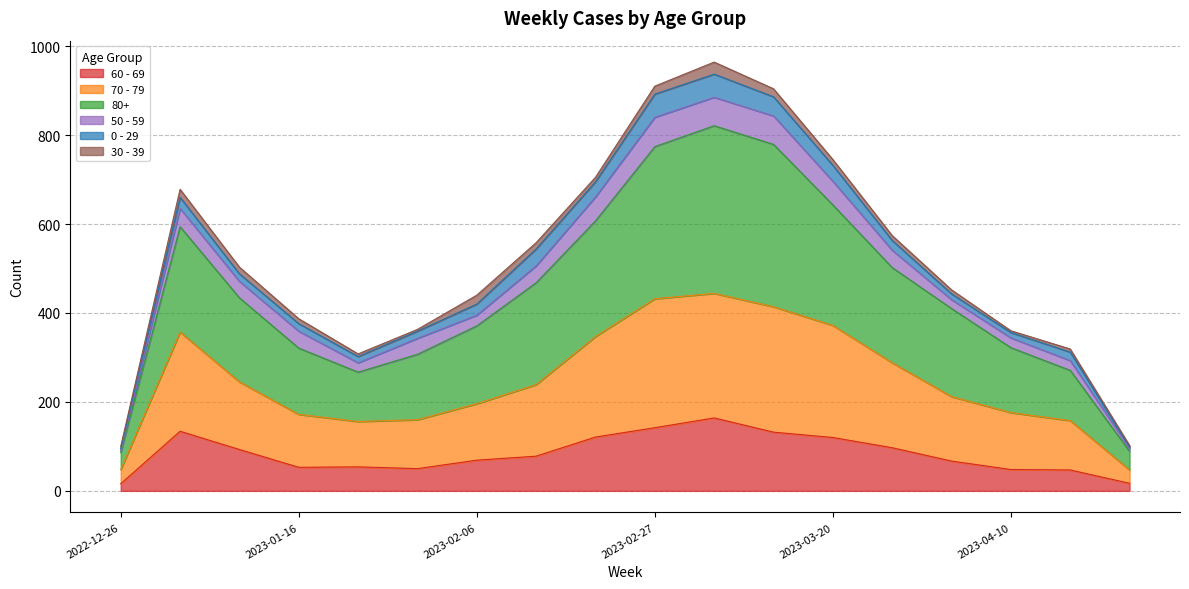

What is the label of the 3rd point from the left?

2023-01-09